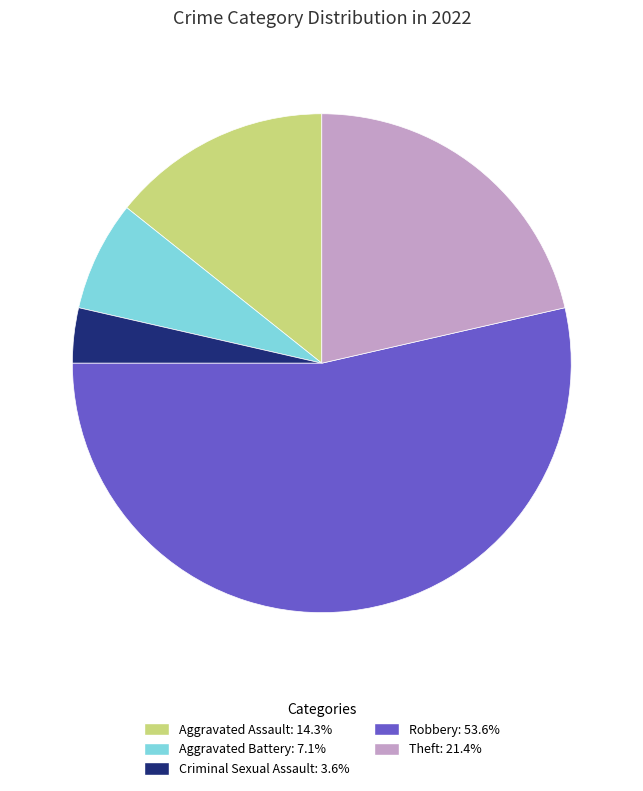

Rank the categories by value from highest to lowest.

Robbery, Theft, Aggravated Assault, Aggravated Battery, Criminal Sexual Assault